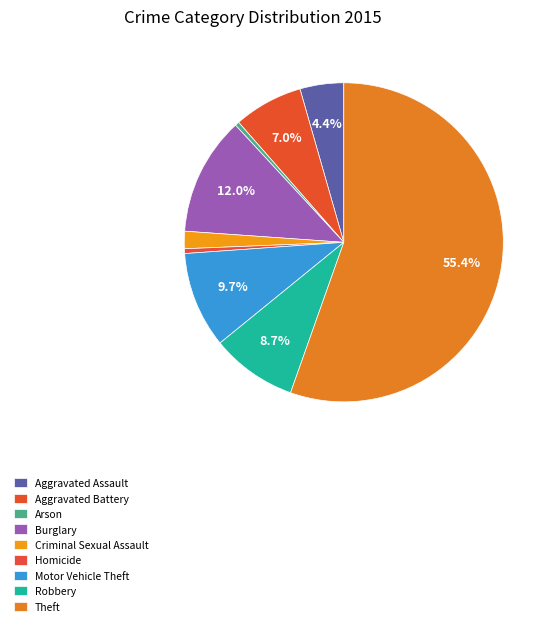

What is the smallest slice in the pie chart?

Arson